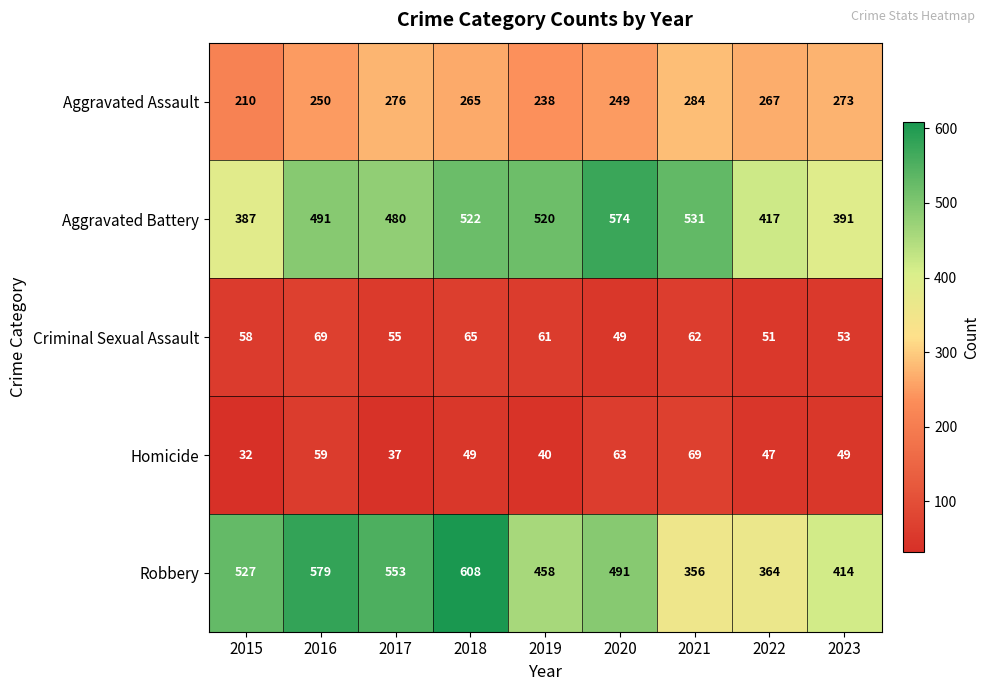

What is the highest value of the Aggravated Battery series?

574